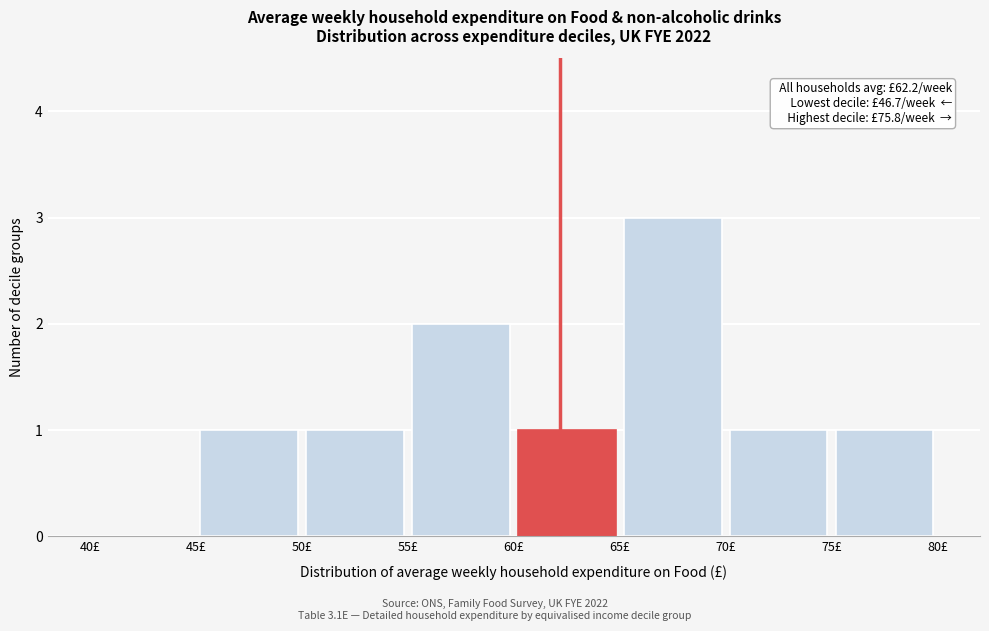

Which range on the x-axis has the tallest bar?

65 to 70